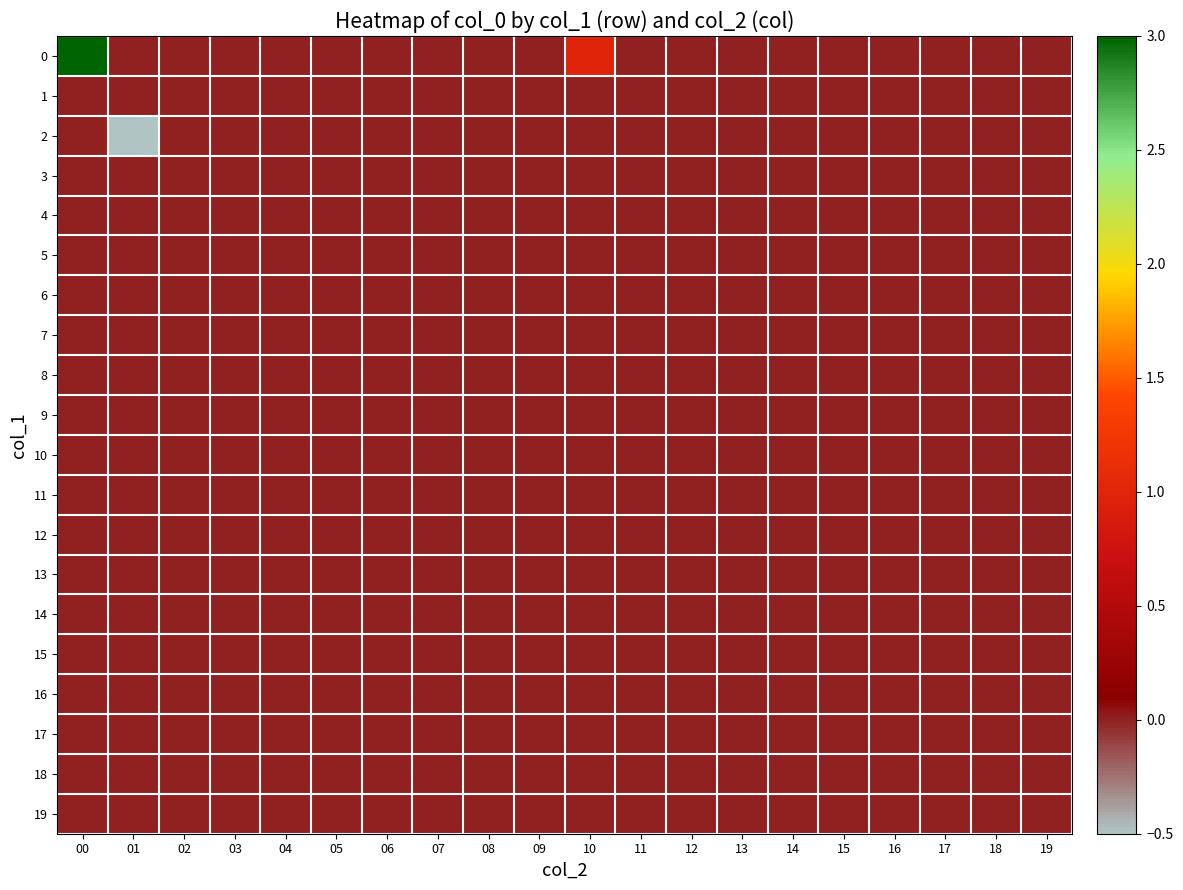

How many distinct data groups are displayed?

20